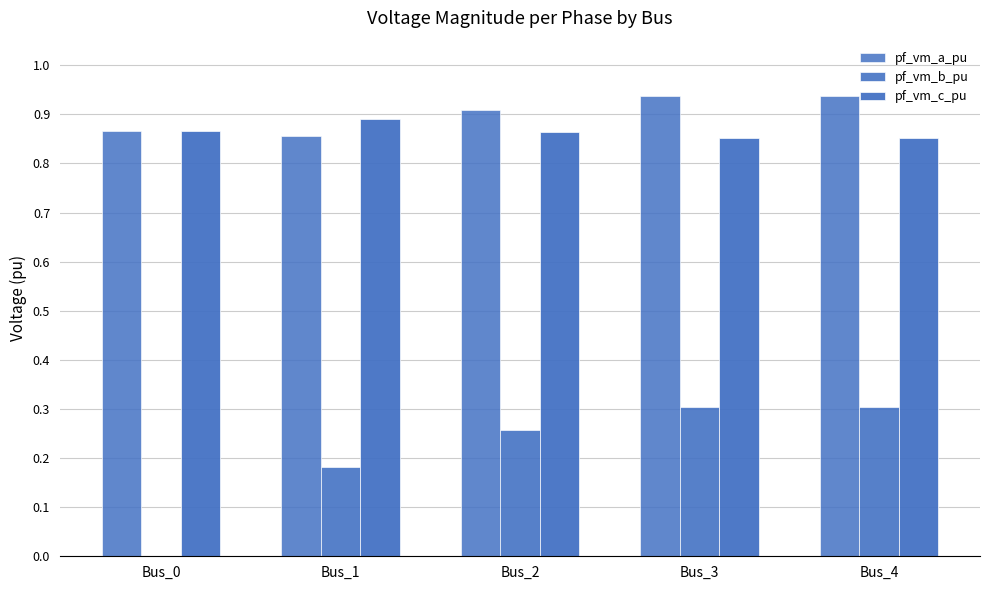

How many categories are shown in the chart?

5